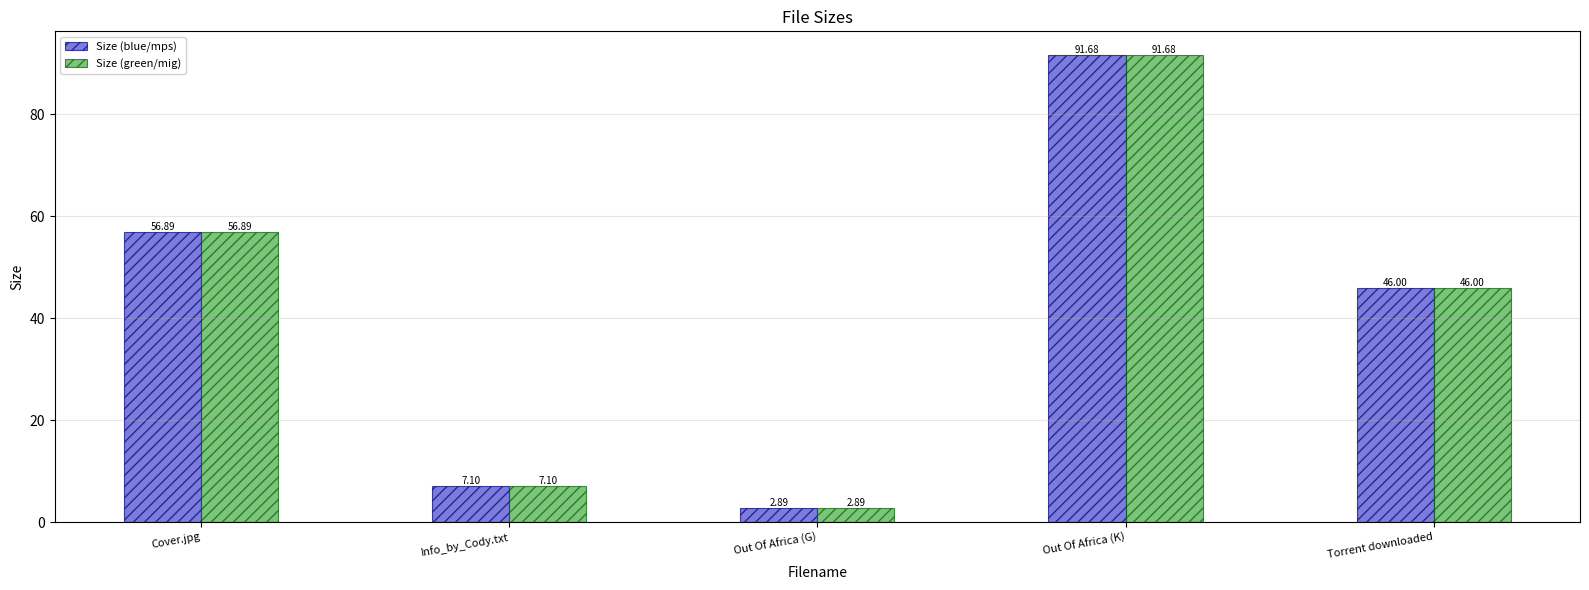

What is the smallest value displayed?

2.9